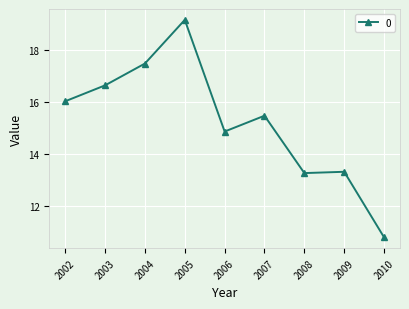

What is the difference between the second highest and minimum values?

6.7